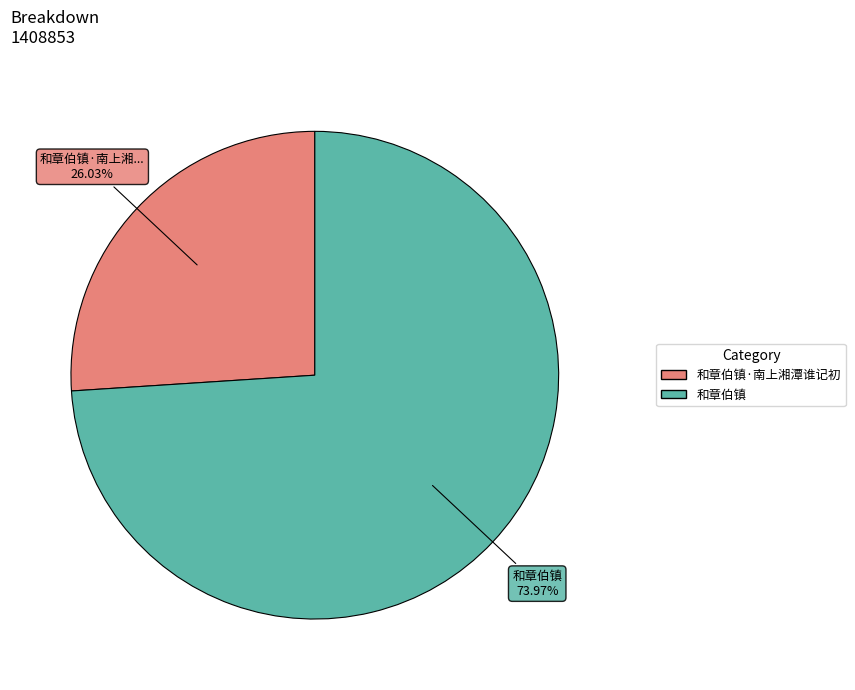

Is there a majority slice in this chart?

Yes